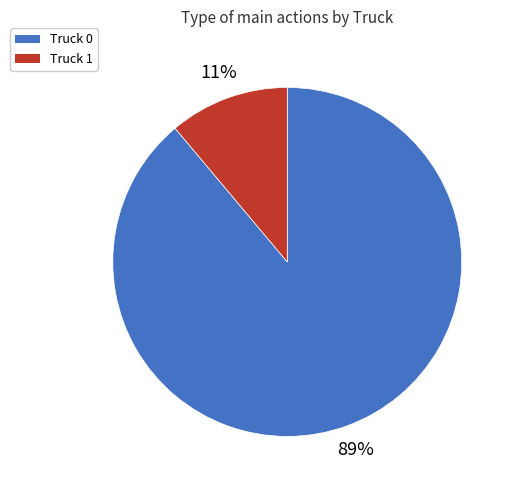

Which slice is the smallest?

Truck 1